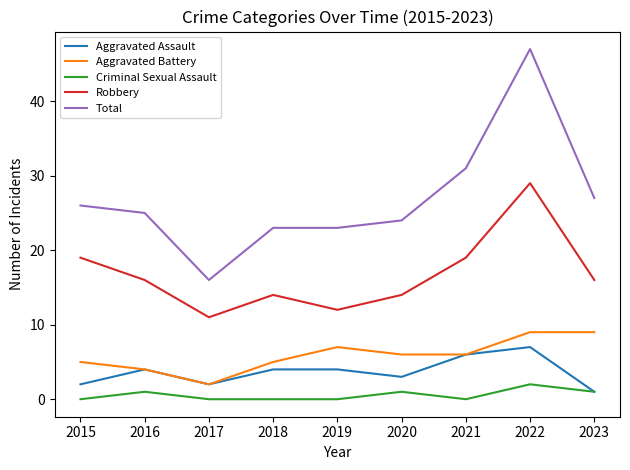

Which series has the largest total across all categories?

Total